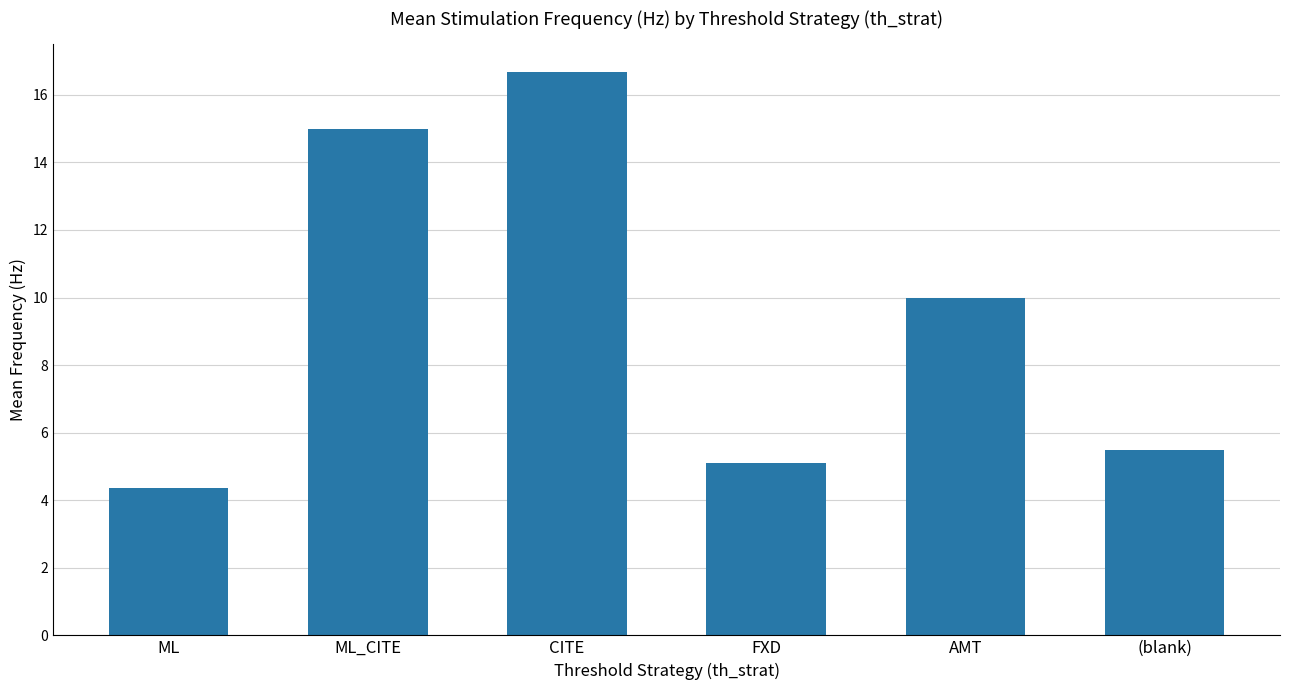

Where is the data nearest to the value 10?

AMT